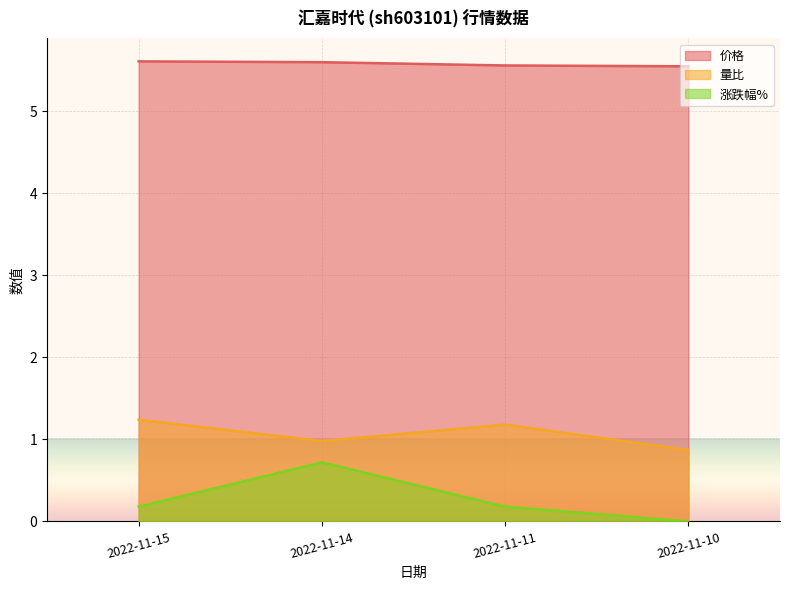

What are all the series names shown in the legend?

价格, 量比, 涨跌幅%